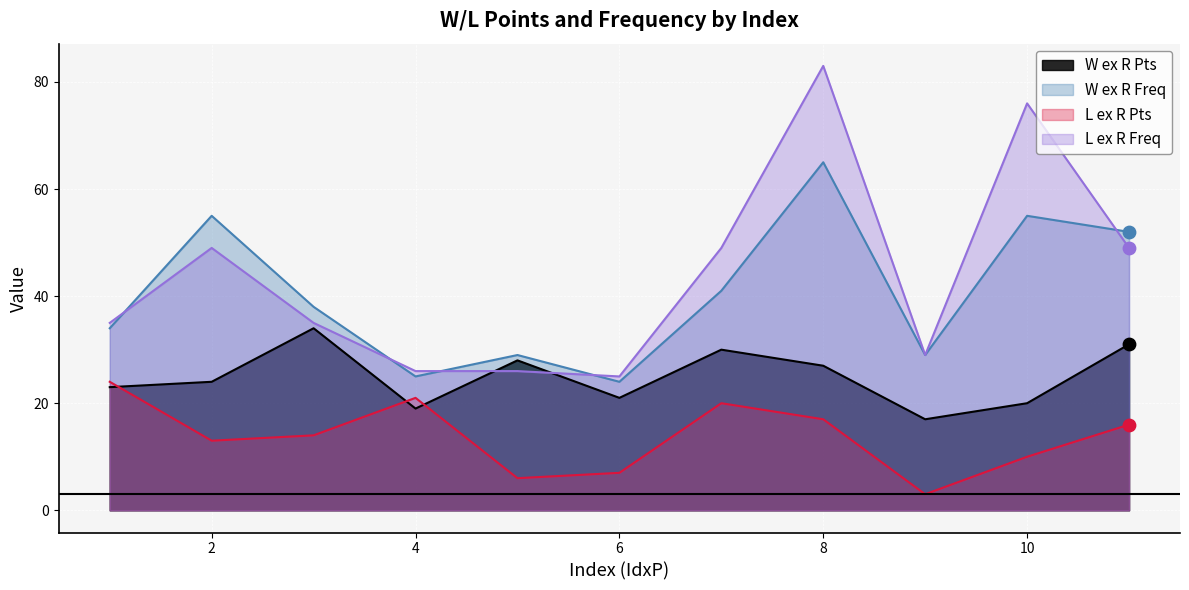

Which series has the widest spread of Y values?

L ex R Freq